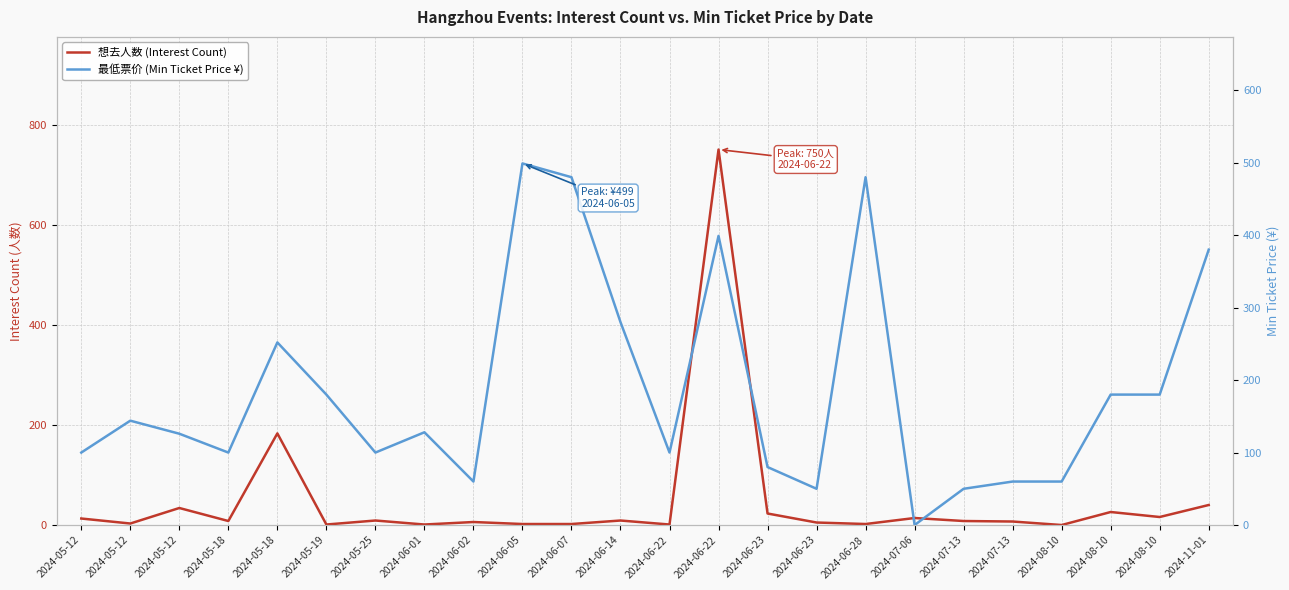

What is the difference between the maximum and second lowest values in the 想去人数 (Interest Count) series?

749